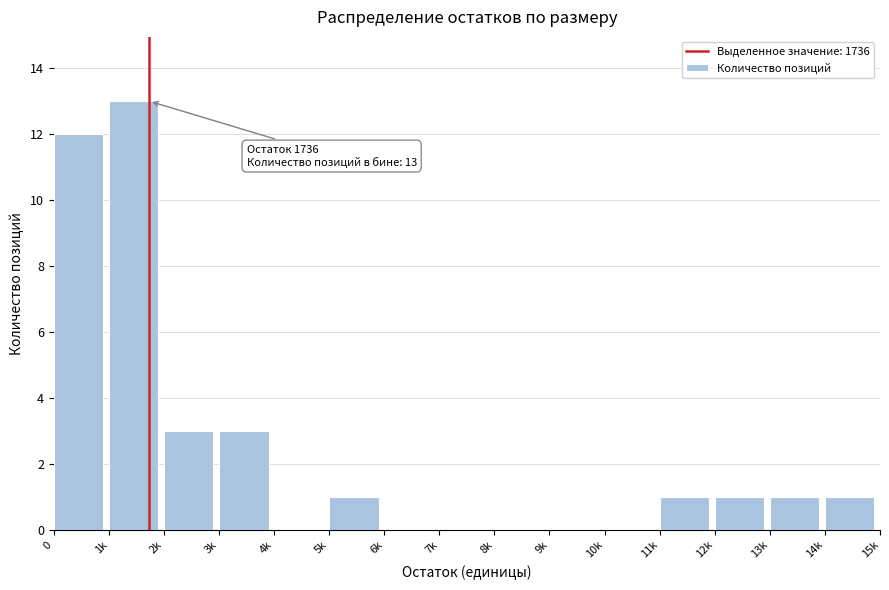

Reading left to right, list all the values displayed in this chart.

0=12	1k=13	2k=3	3k=3	4k=0	5k=1	6k=0	7k=0	8k=0	9k=0	10k=0	11k=1	12k=1	13k=1	14k=1